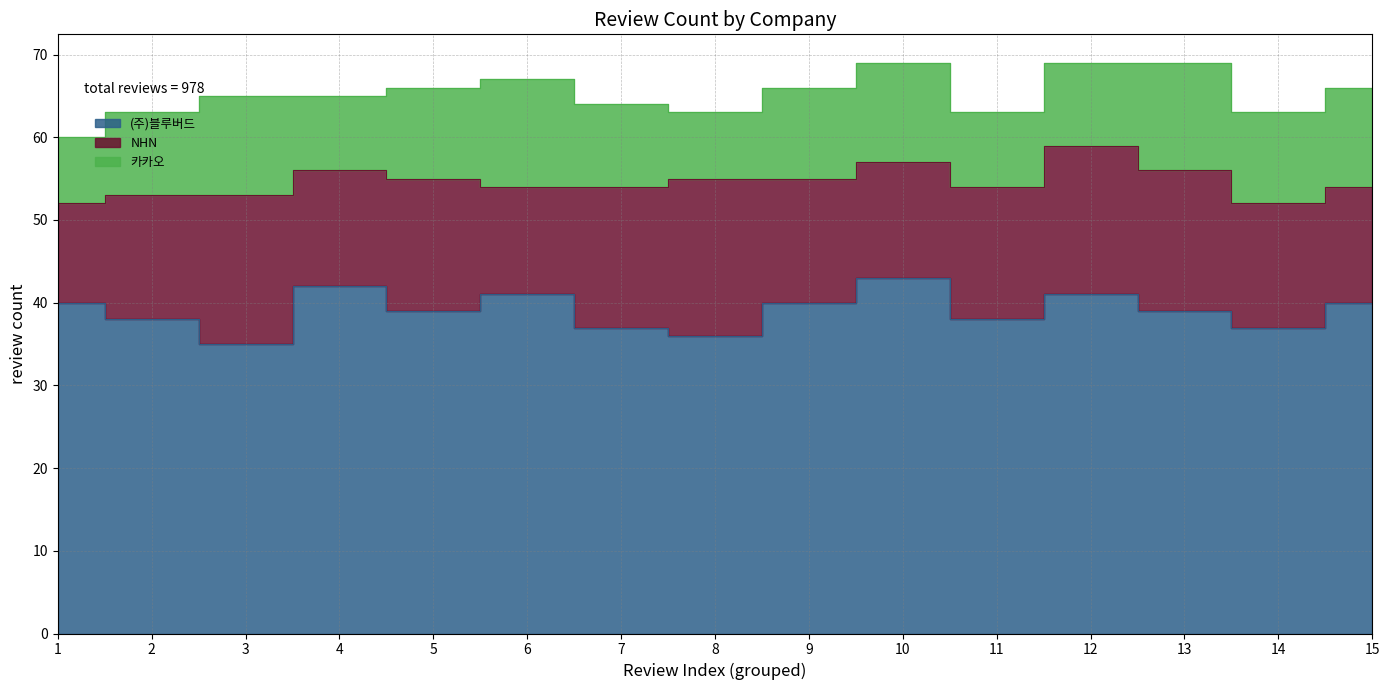

Reading left to right, extract all data points from this chart.

(주)블루버드: 1=40	2=38	3=35	4=42	5=39	6=41	7=37	8=36	9=40	10=43	11=38	12=41	13=39	14=37	15=40
NHN: 1=12	2=15	3=18	4=14	5=16	6=13	7=17	8=19	9=15	10=14	11=16	12=18	13=17	14=15	15=14
카카오: 1=8	2=10	3=12	4=9	5=11	6=13	7=10	8=8	9=11	10=12	11=9	12=10	13=13	14=11	15=12